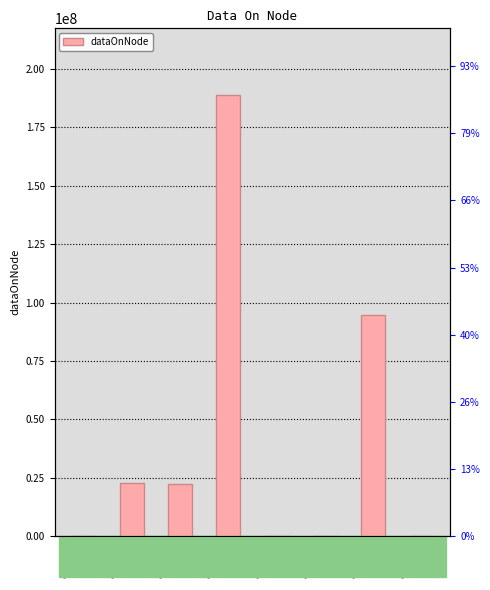

Where does the data first go above 22425900?

cpu01